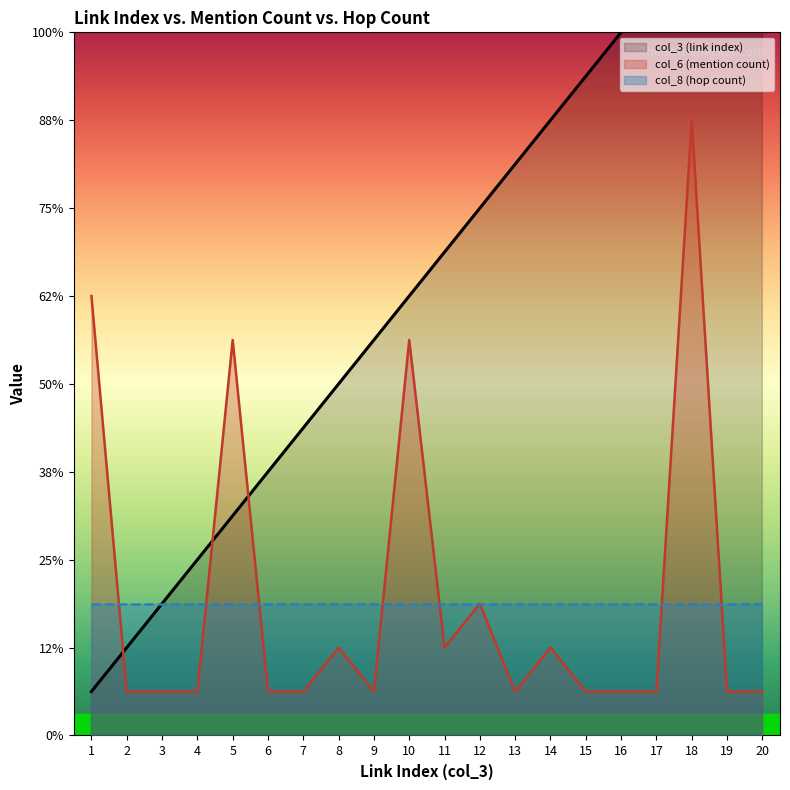

Which category has the highest value across all series?

20